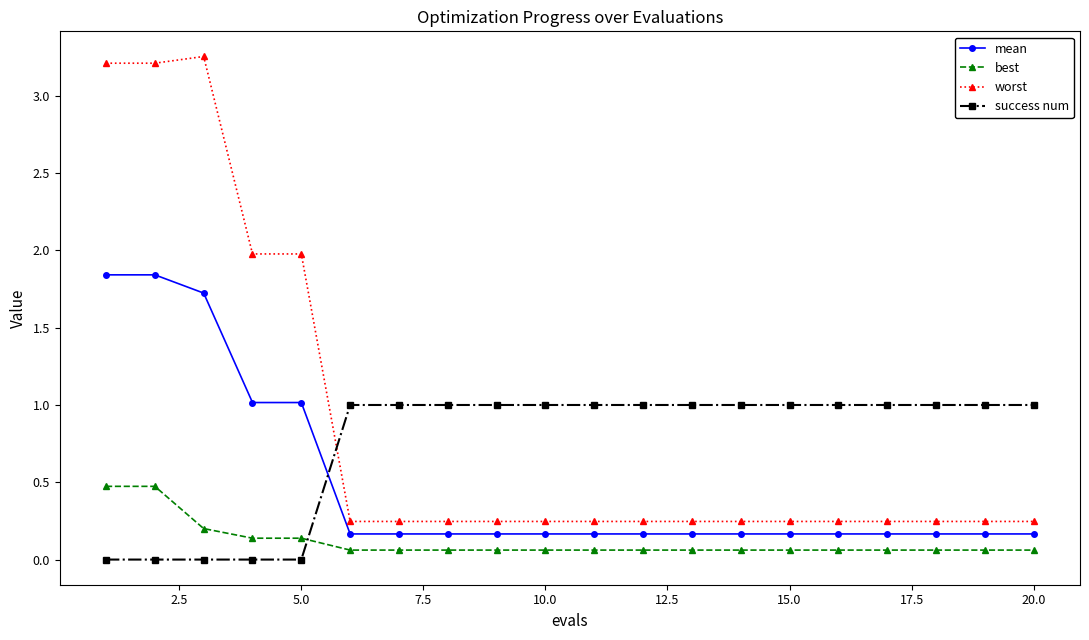

What is the average value of the worst series?

0.9